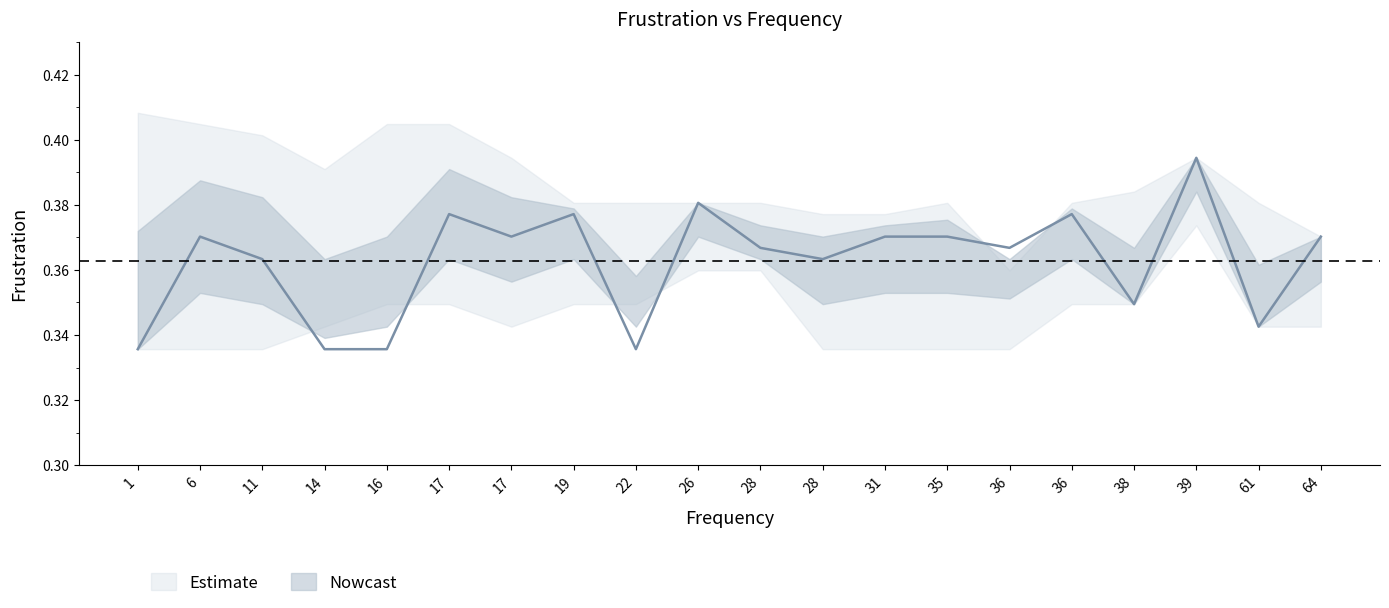

At which category does the chart reach its peak across all series?

1